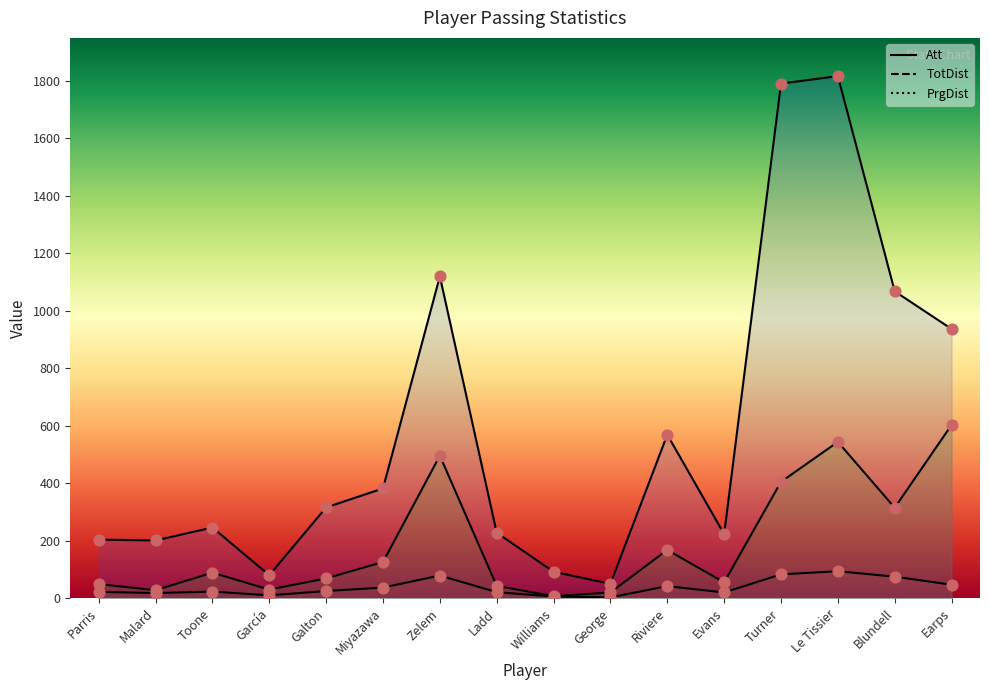

Is the value of PrgDist at Williams greater than the value of TotDist at Toone?

No